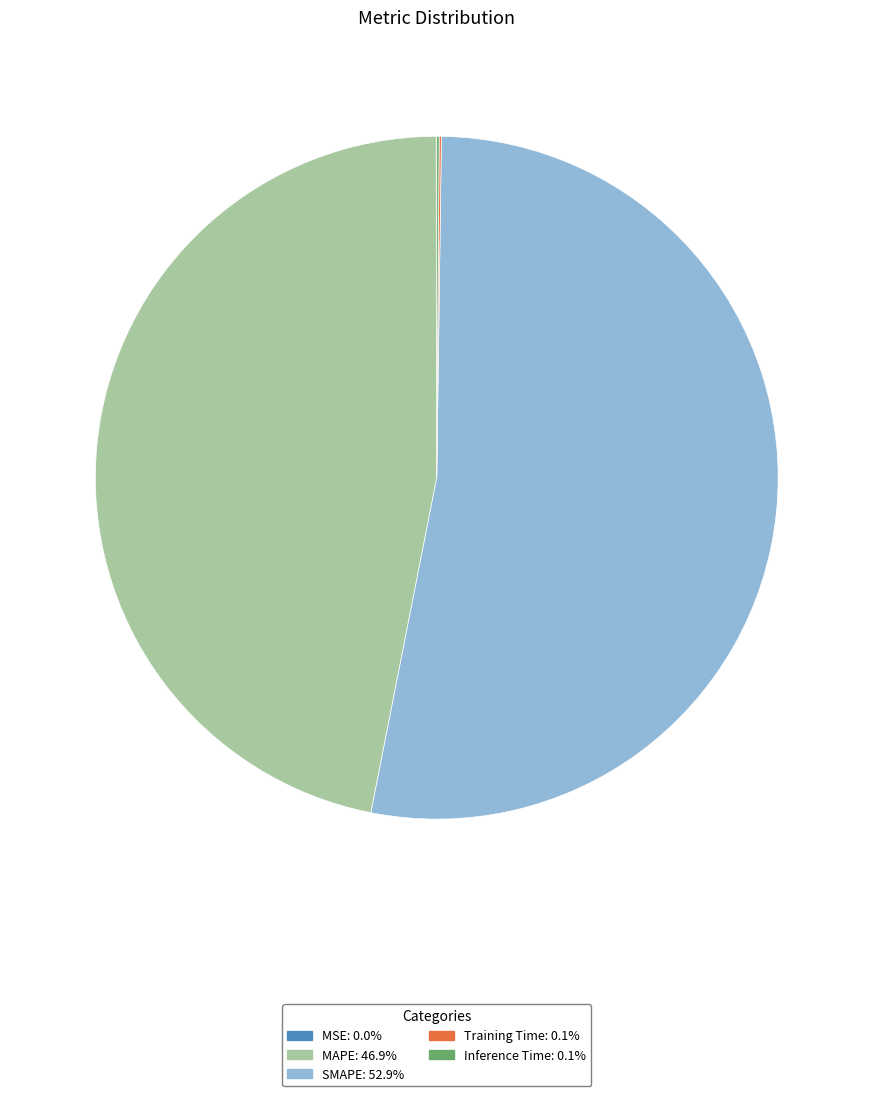

Is there any slice that represents more than half of the pie?

Yes